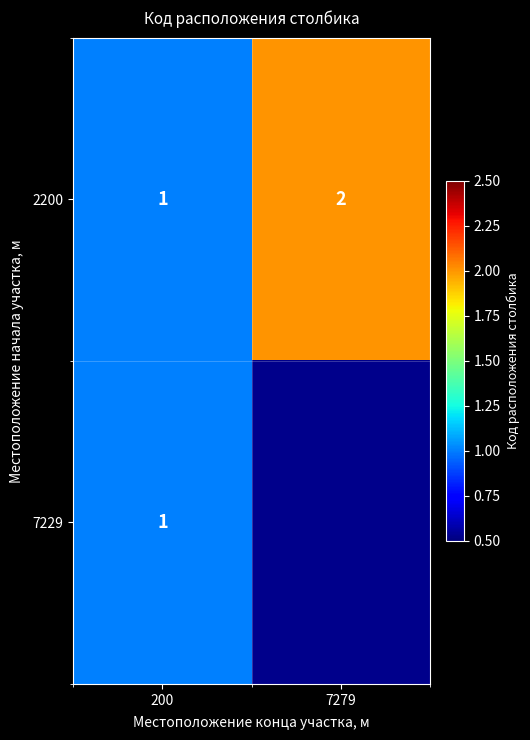

The value of 2200 at 7279 is 3. True or false?

False